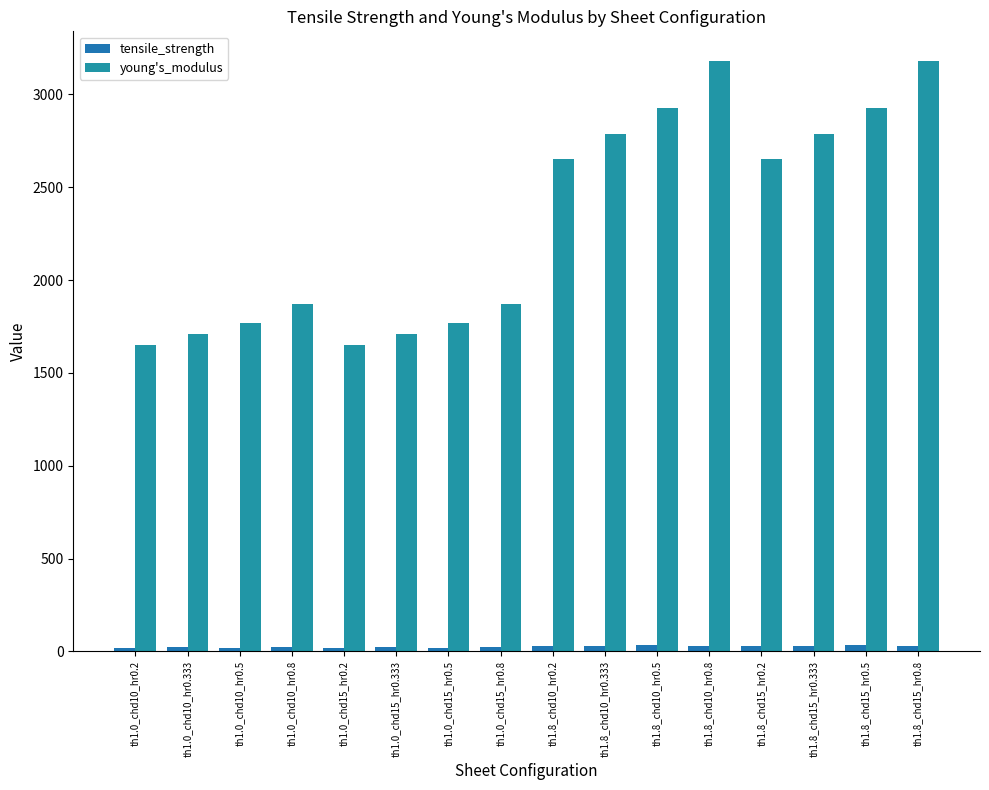

List the series in order of their overall mean, lowest first.

tensile_strength, young's_modulus